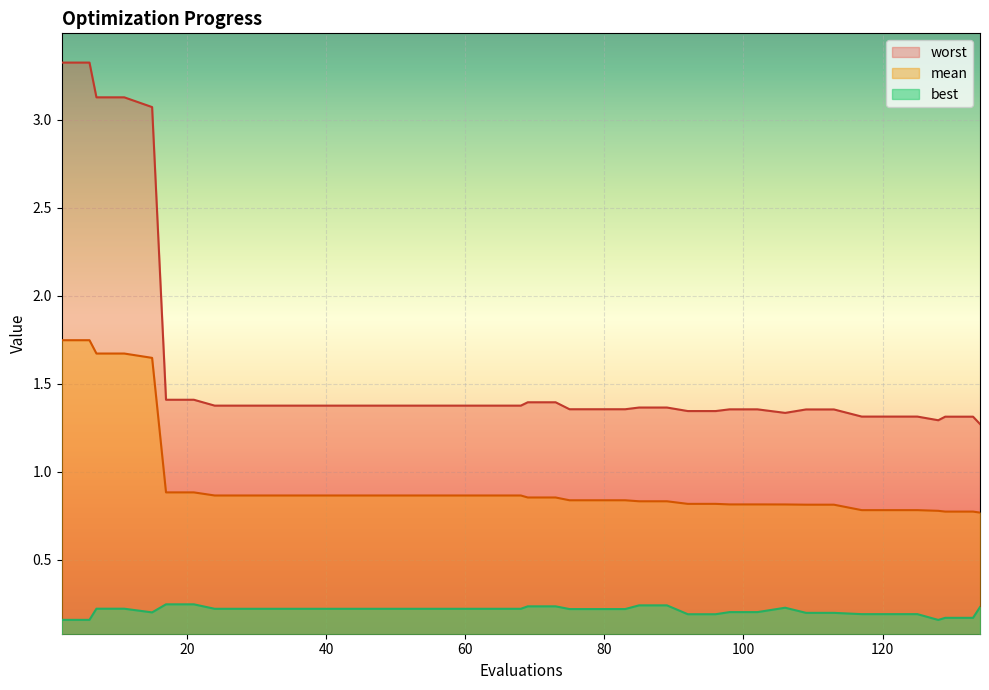

Which category has the highest value across all series?

2